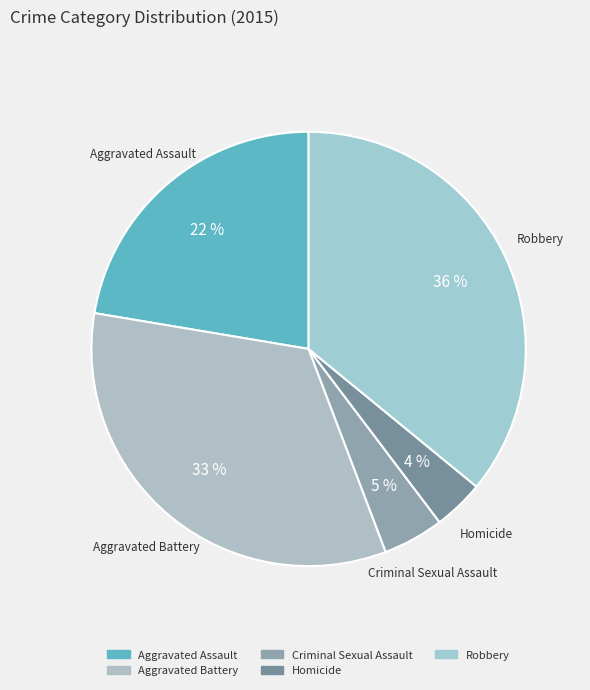

Which category has the smallest portion of the pie?

Homicide